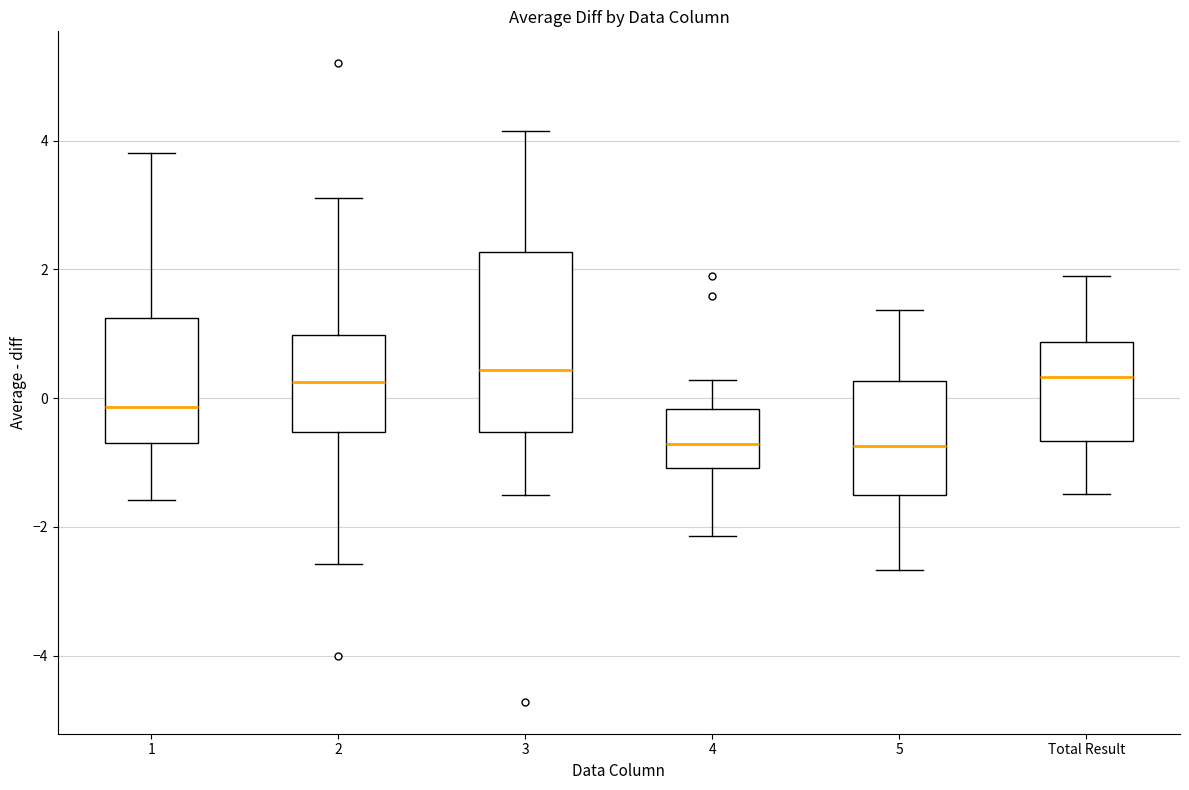

Comparing the boxes themselves (not the whiskers), which one is the tallest?

3